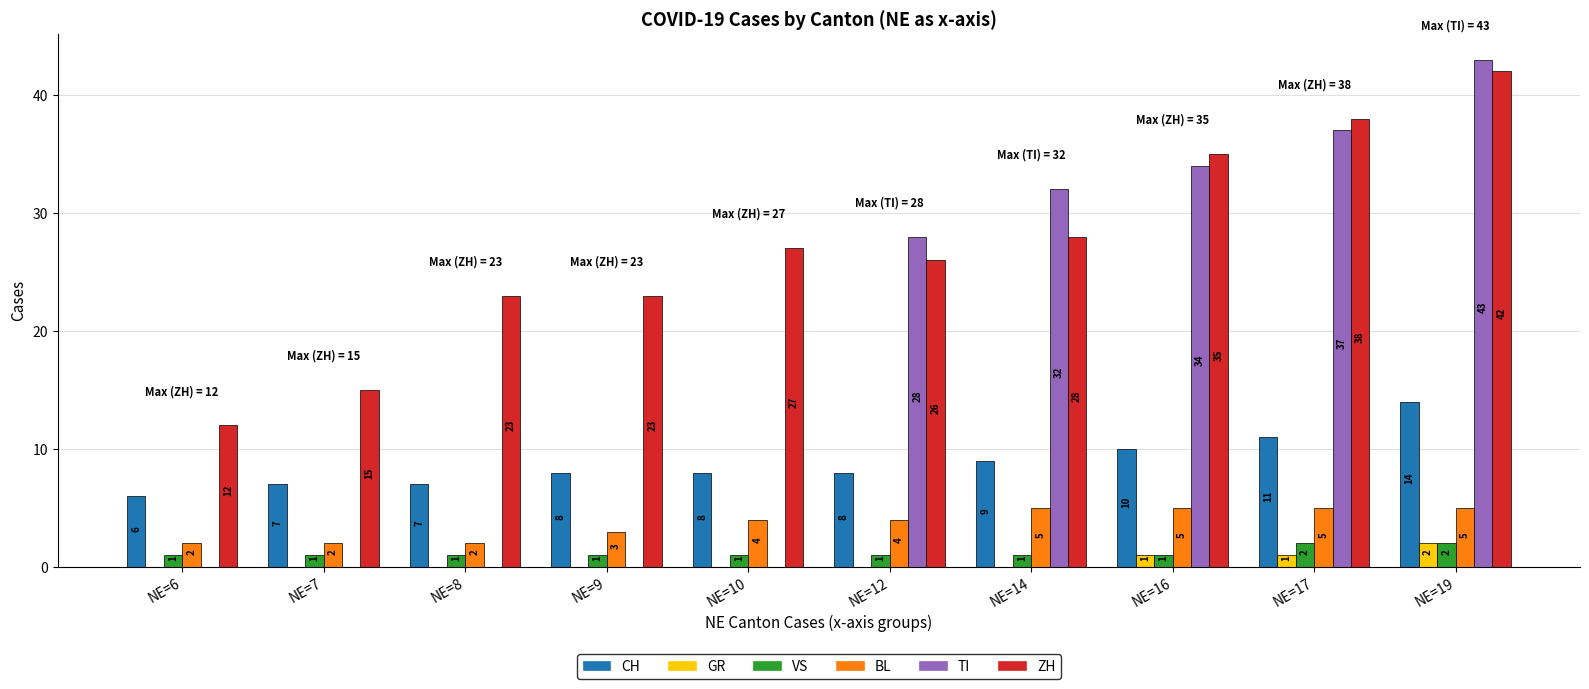

What is the sum of the TI values at NE=17 and NE=16?

71